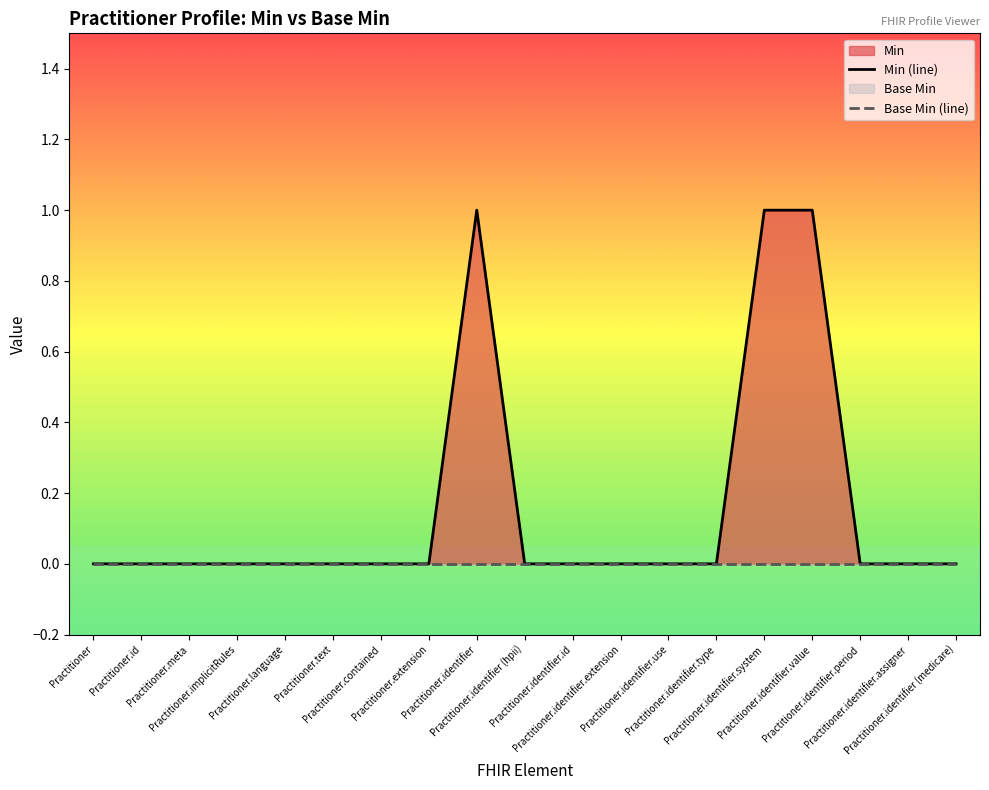

What is the label of the 15th point from the left?

Practitioner.identifier.system